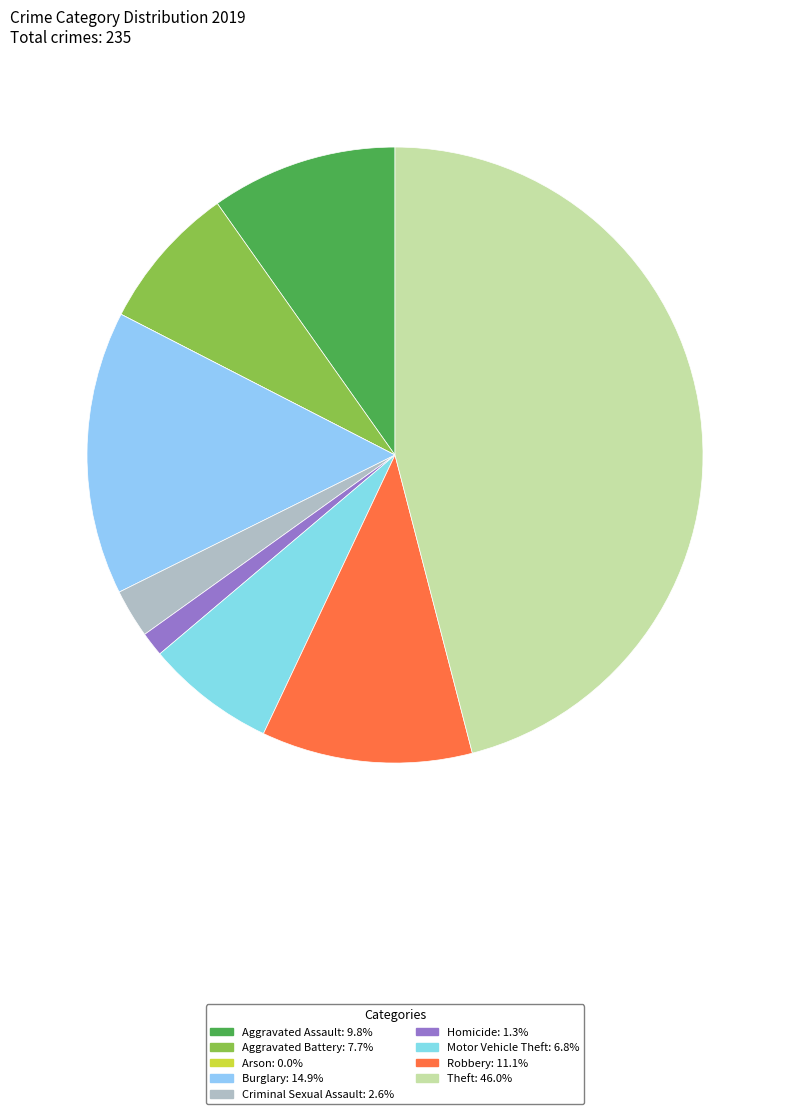

Approximately how many times larger is the value at Robbery compared to Aggravated Assault?

1.1